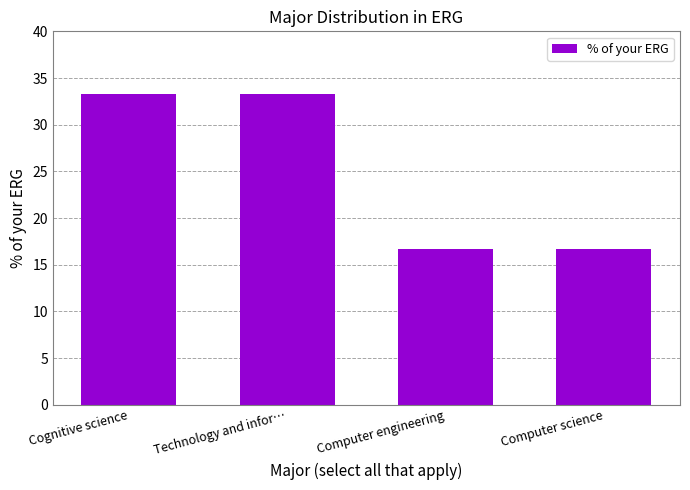

The chart shows a value of 33.3 at Cognitive science. True or false?

True